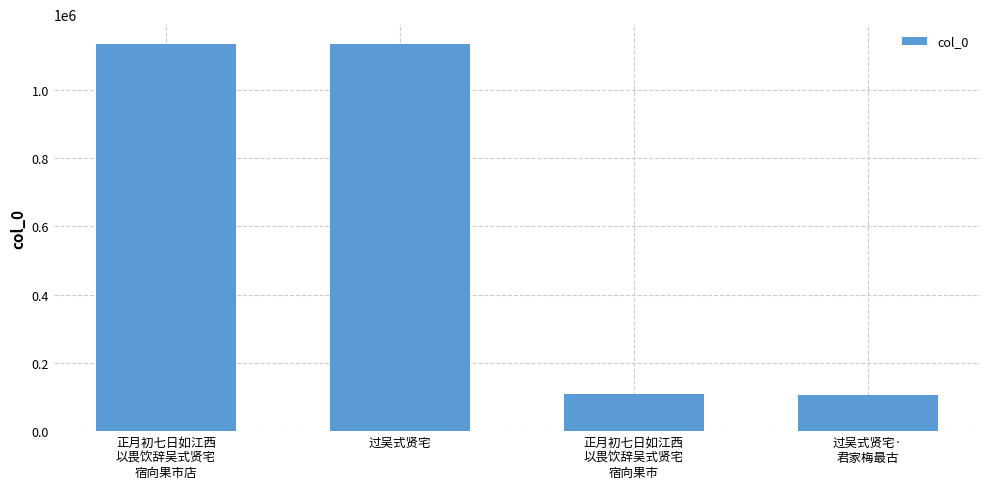

What is the label of the 3rd bar from the right?

过吴式贤宅